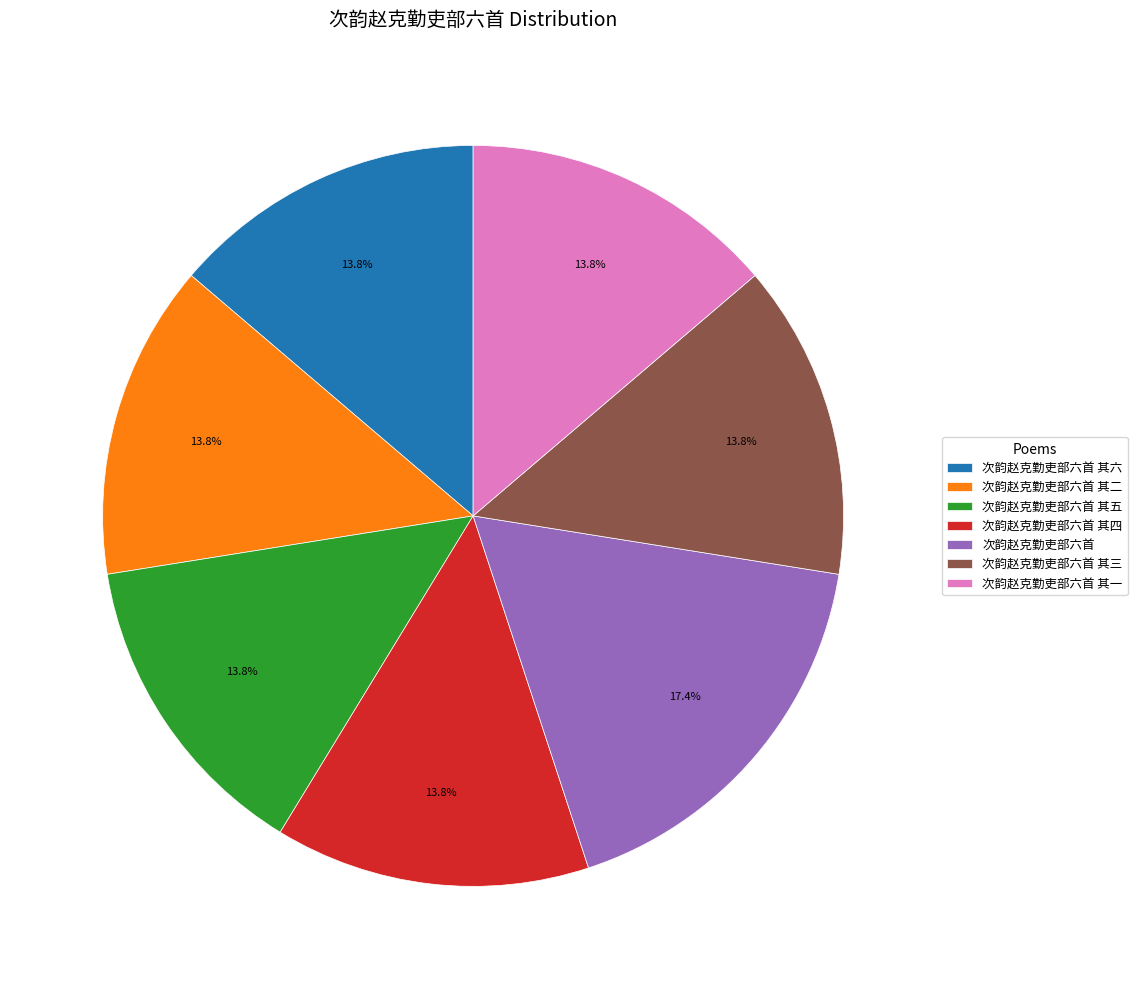

How many slices are in this pie chart?

7